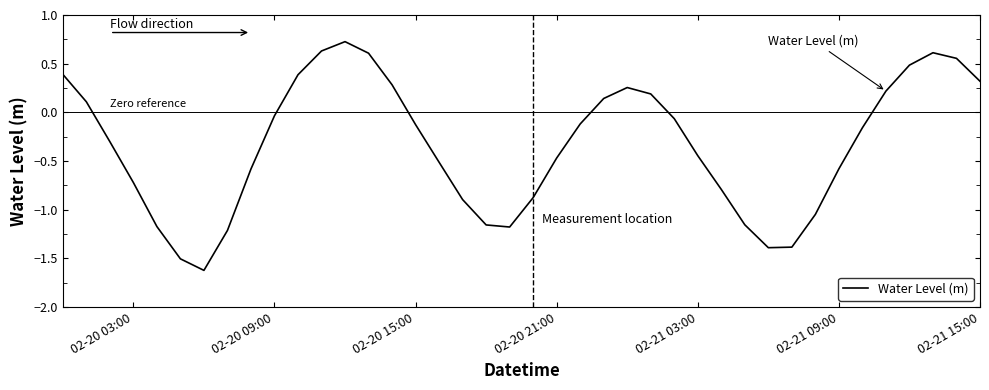

How many lines are shown in the chart?

1